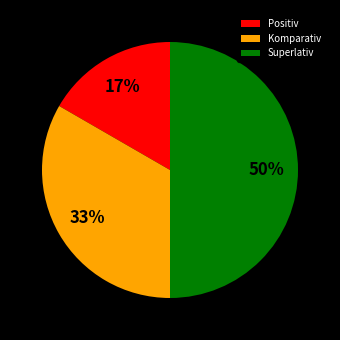

Combined, do Positiv and Superlativ account for over 50%?

Yes